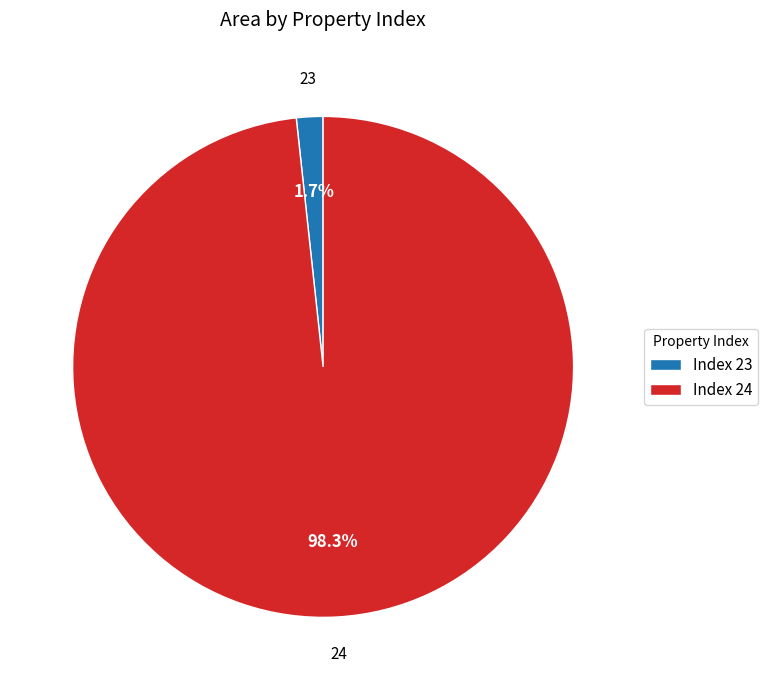

Does Index 24 account for over 50% of the chart?

Yes